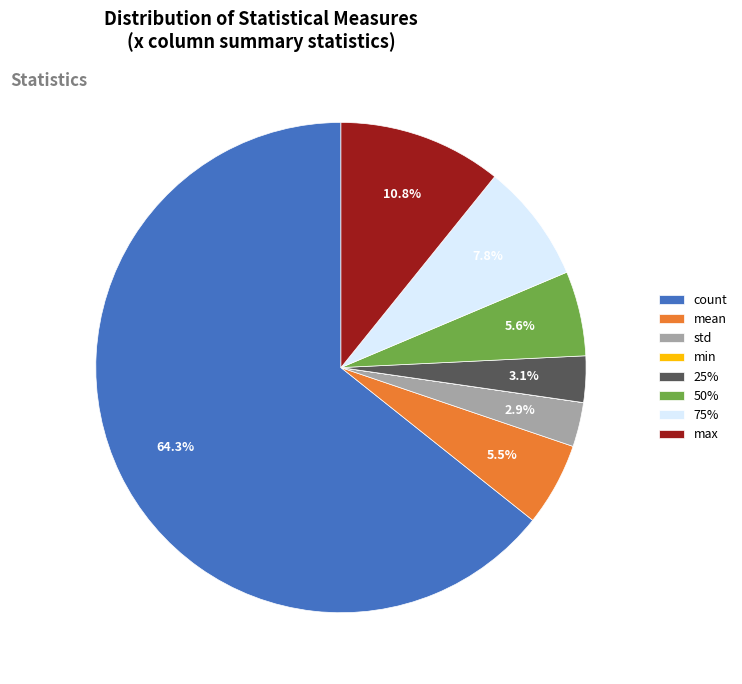

What is the majority slice?

count